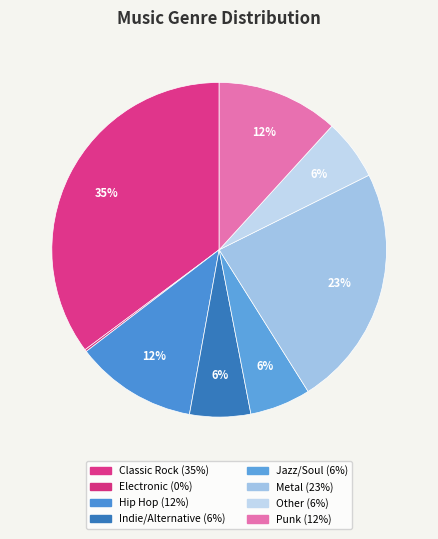

What is the largest slice in the pie chart?

Classic Rock